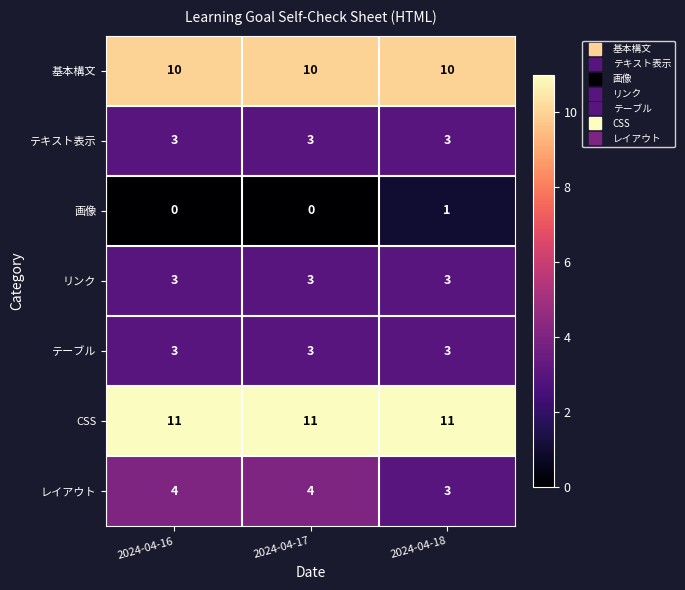

True or false: レイアウト has a value of 2 at 2024-04-16.

False